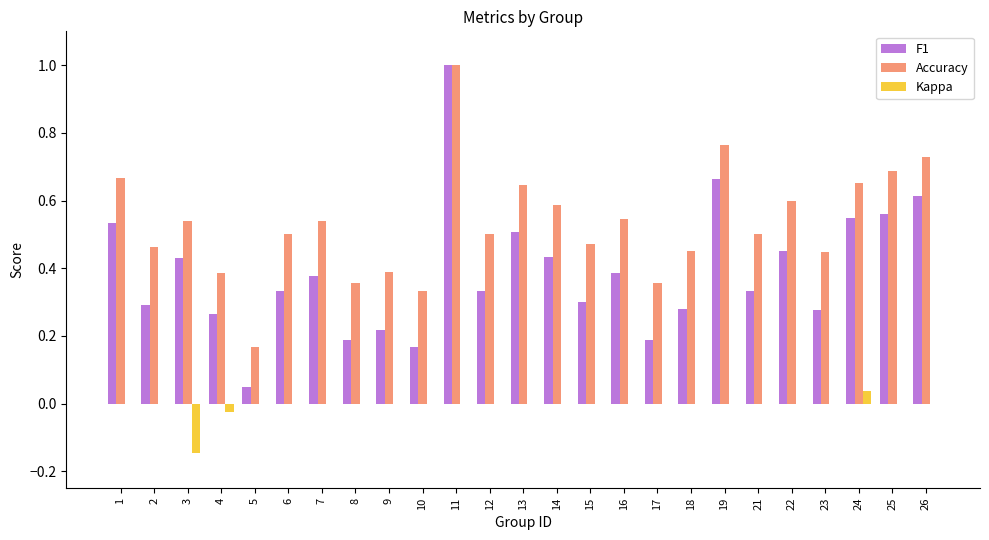

What are all the series names shown in the legend?

F1, Accuracy, Kappa